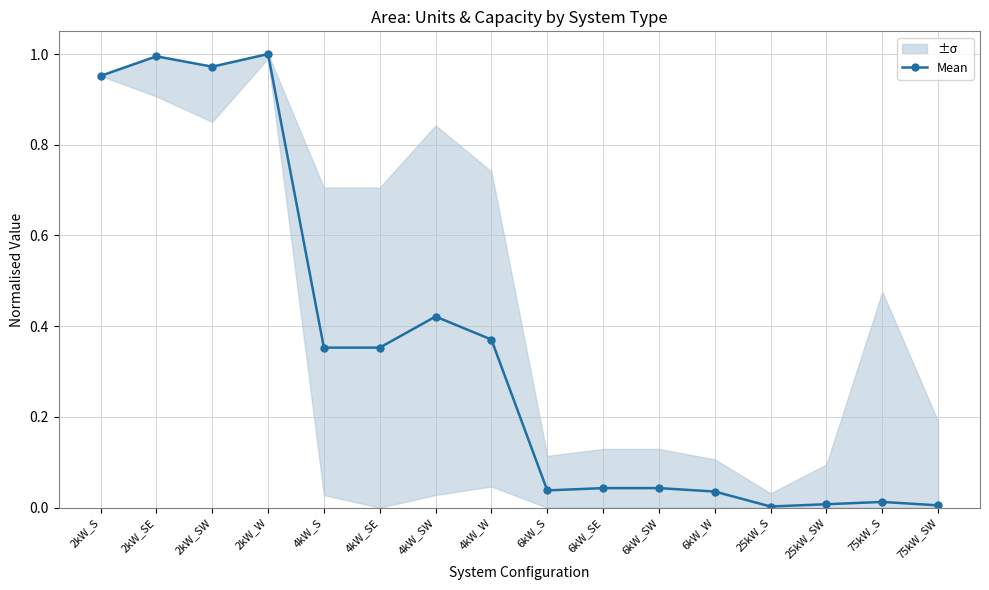

List the labels in order of value, smallest first.

25kW_S, 75kW_SW, 25kW_SW, 75kW_S, 6kW_W, 6kW_S, 6kW_SE, 6kW_SW, 4kW_S, 4kW_SE, 4kW_W, 4kW_SW, 2kW_S, 2kW_SW, 2kW_SE, 2kW_W